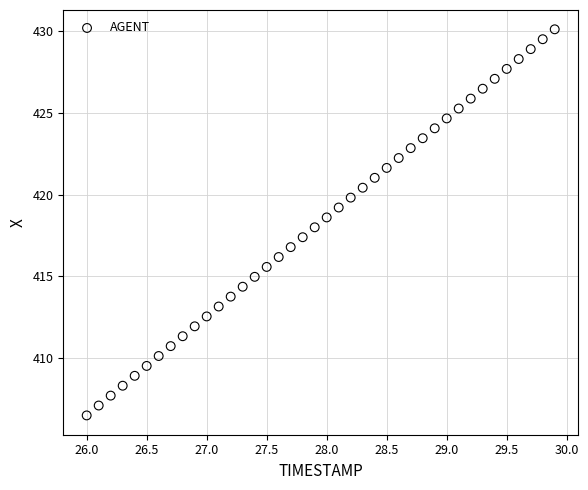

What is the range of Y values (max minus min)?

23.6